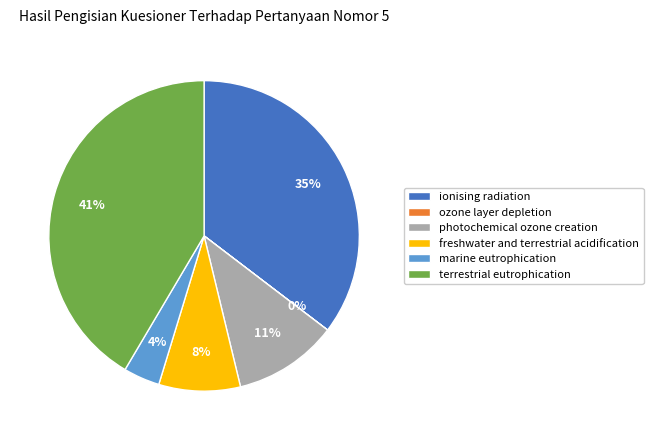

Which slice is the largest?

terrestrial eutrophication